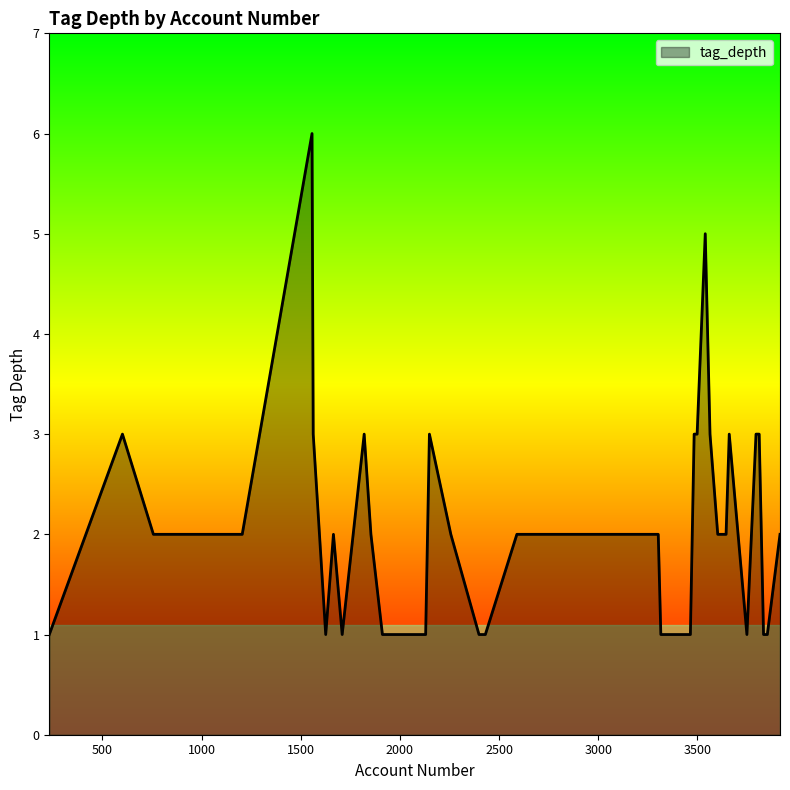

What is the greatest value displayed?

6